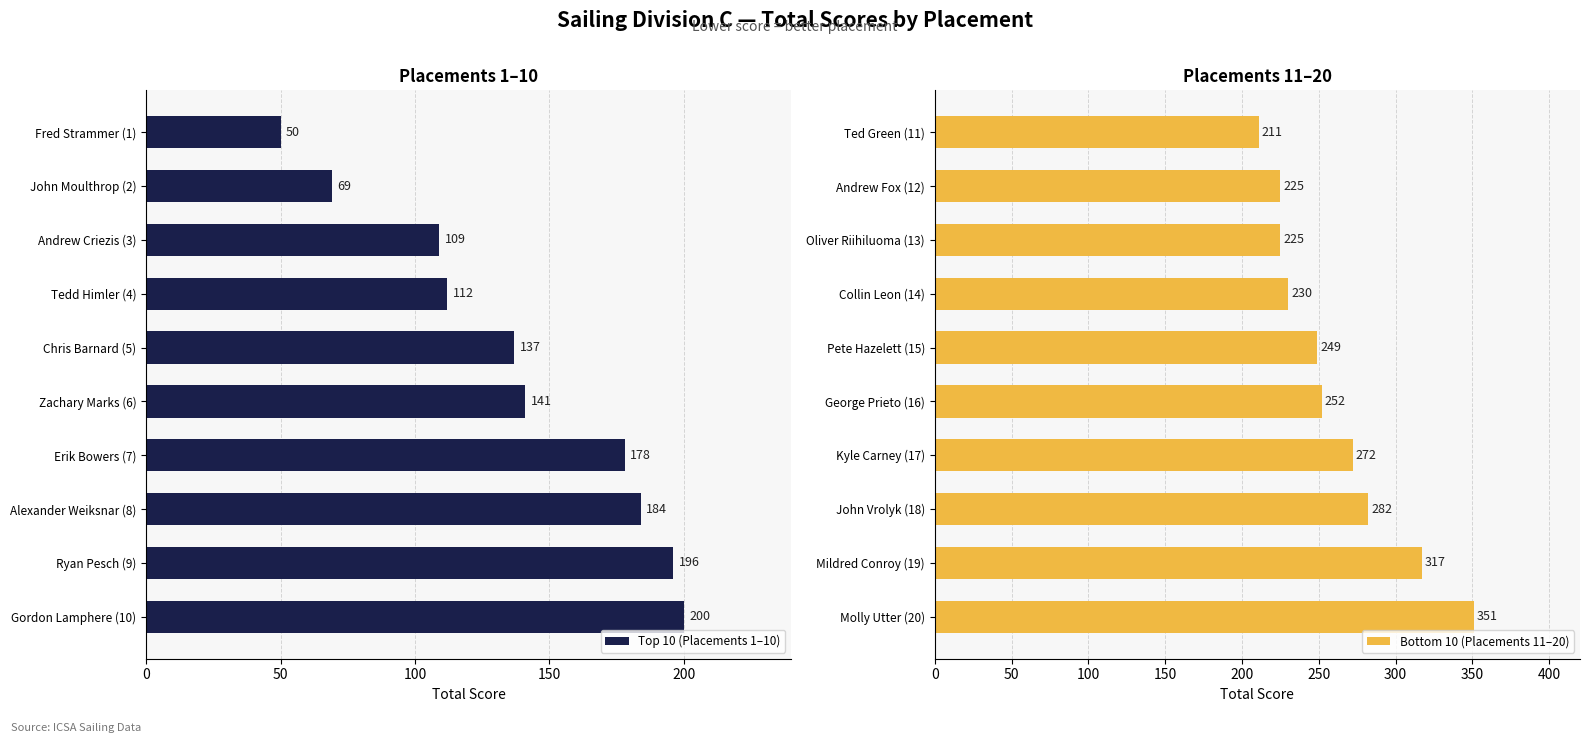

Reading left to right, transcribe all the data shown in this chart.

Top 10 (Placements 1–10): 50	69	109	112	137	141	178	184	196	200
Bottom 10 (Placements 11–20): 211	225	225	230	249	252	272	282	317	351